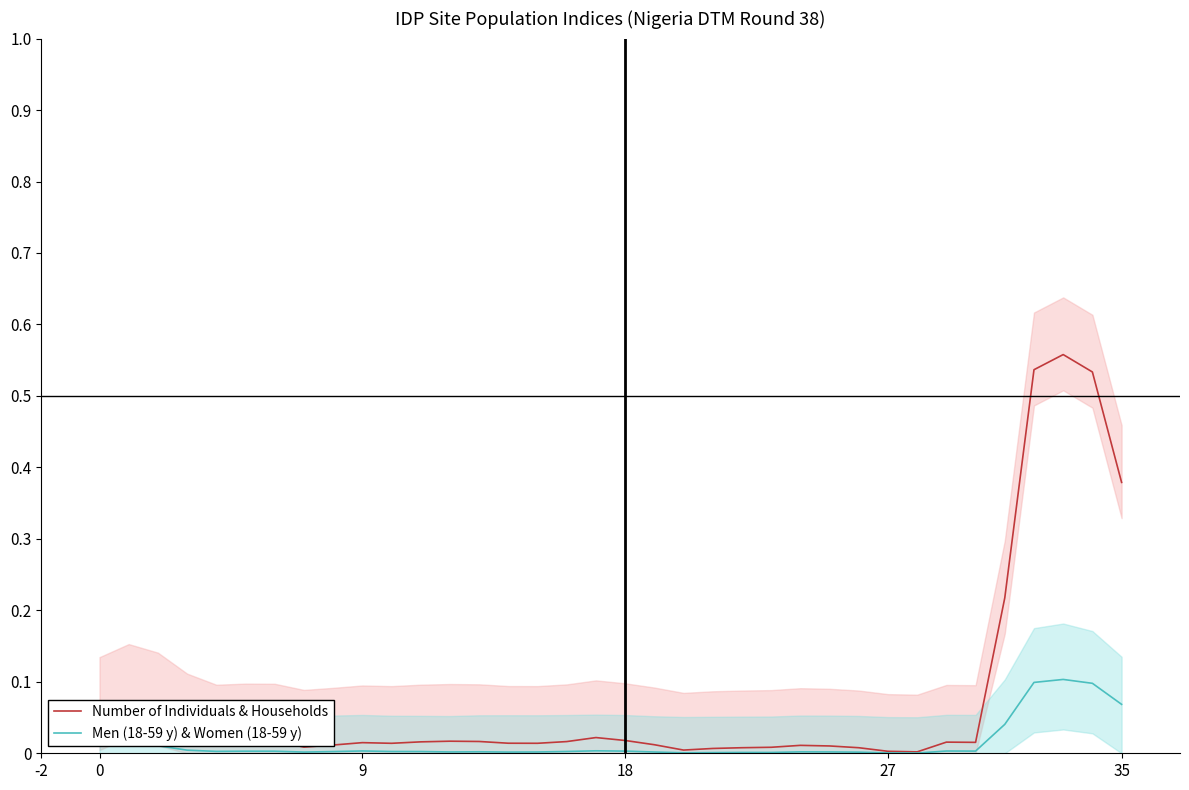

True or false: Number of Individuals & Households has a value of 0.0 at 25.

True